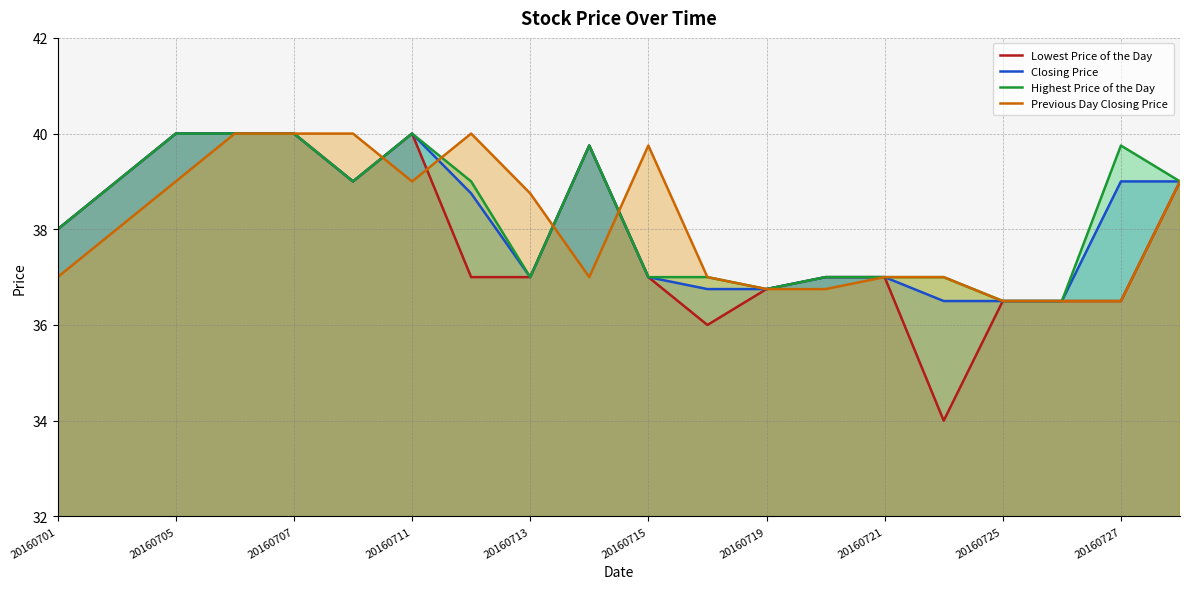

What is the greatest value displayed?

40.0